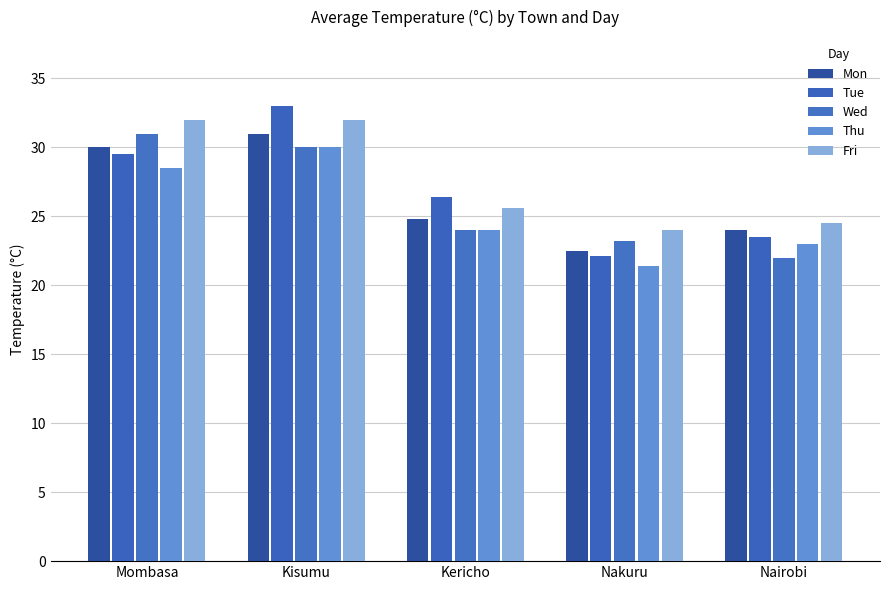

At which label is Fri closest to 28?

Kericho